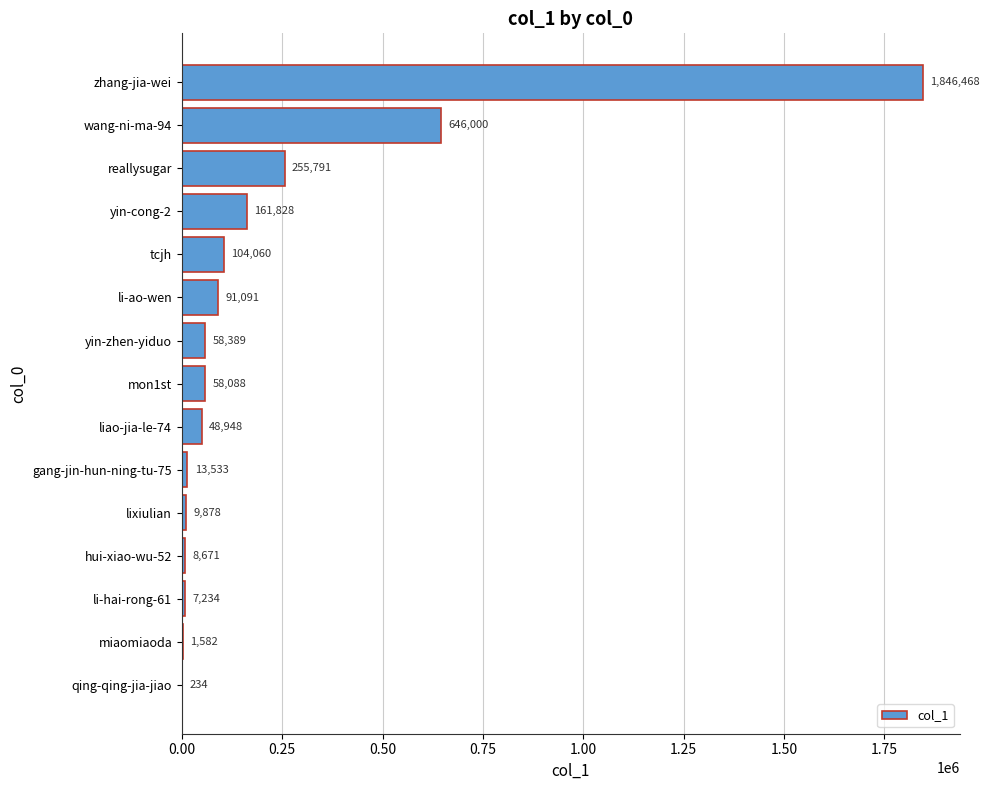

Does the chart contain stacked bars?

No